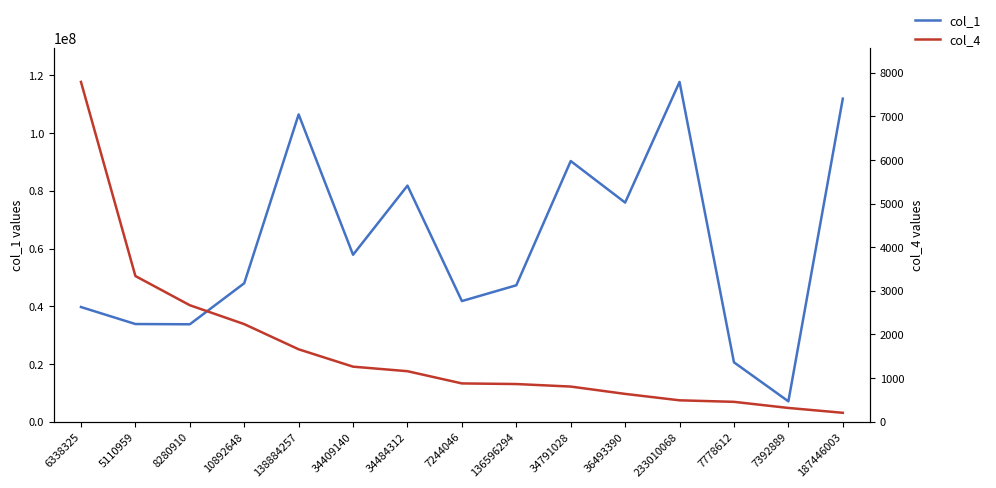

Rank the series by their maximum value, from lowest to highest.

col_4, col_1